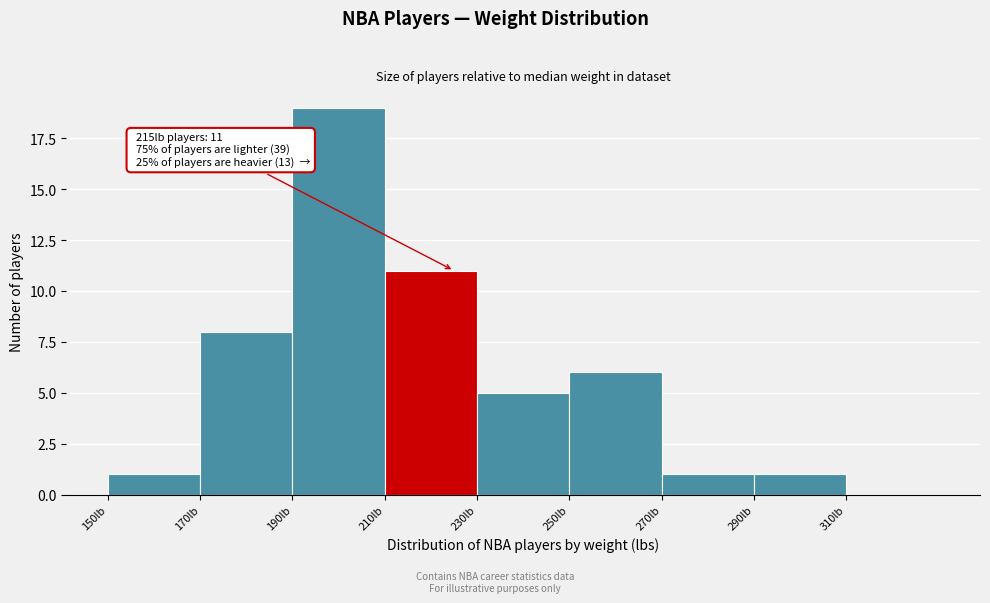

Which range on the x-axis has the tallest bar?

190 to 210